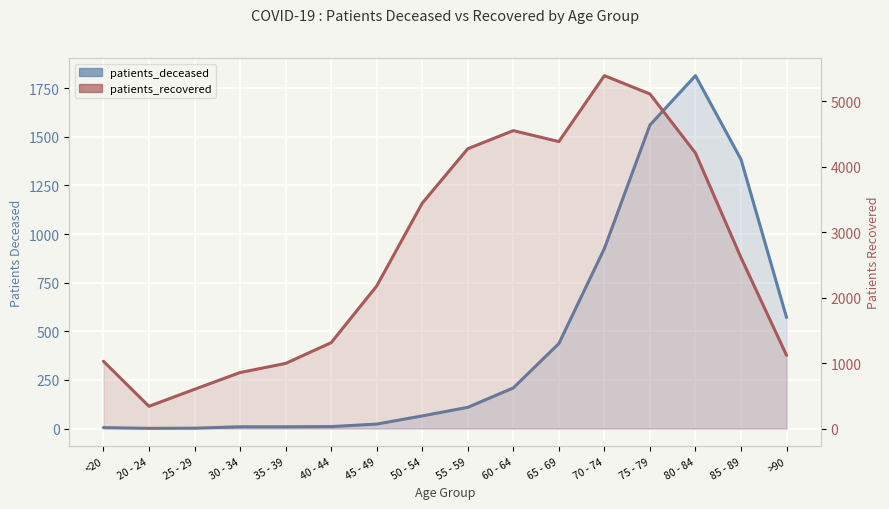

At which label does patients_deceased reach its minimum?

20 - 24